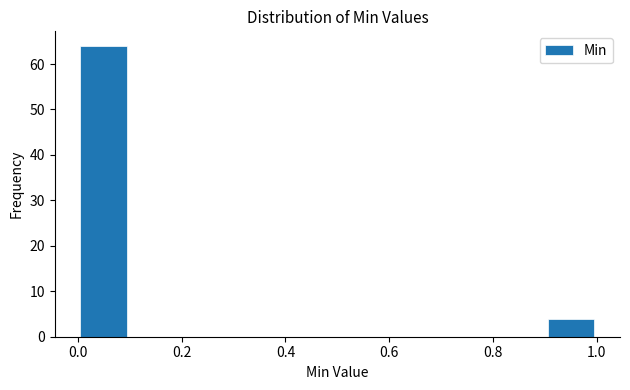

Reading left to right, list every bar in this chart as the range it spans on the x-axis followed by its height. The values are not printed on the chart, so give them approximately, as read against the axis.

0.0 to 0.1: 64
0.1 to 0.2: 0
0.2 to 0.3: 0
0.3 to 0.4: 0
0.4 to 0.5: 0
0.5 to 0.6: 0
0.6 to 0.7: 0
0.7 to 0.8: 0
0.8 to 0.9: 0
0.9 to 1.0: 4